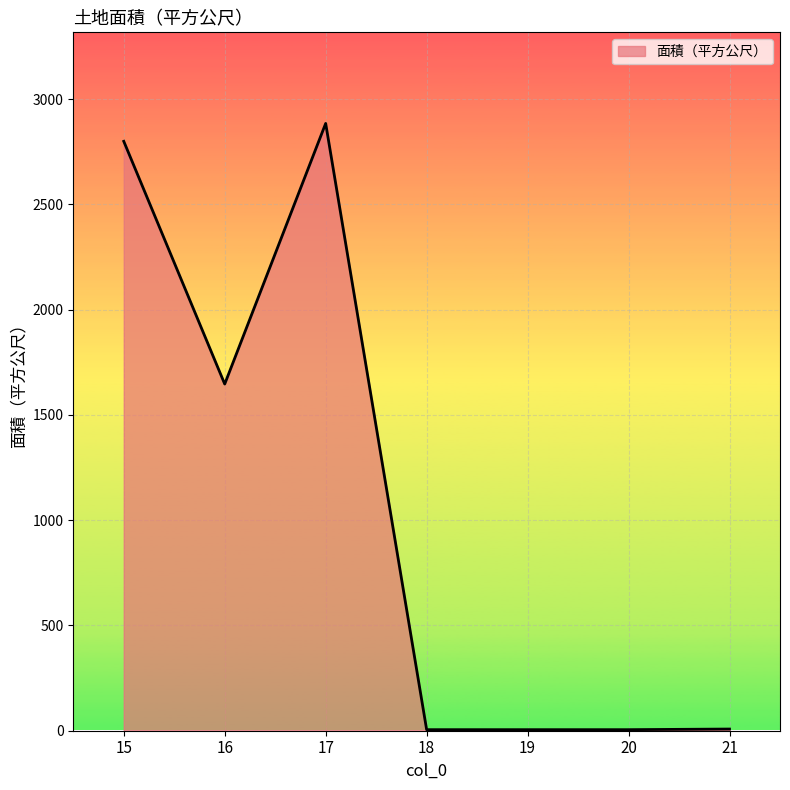

Where is the first local minimum?

16